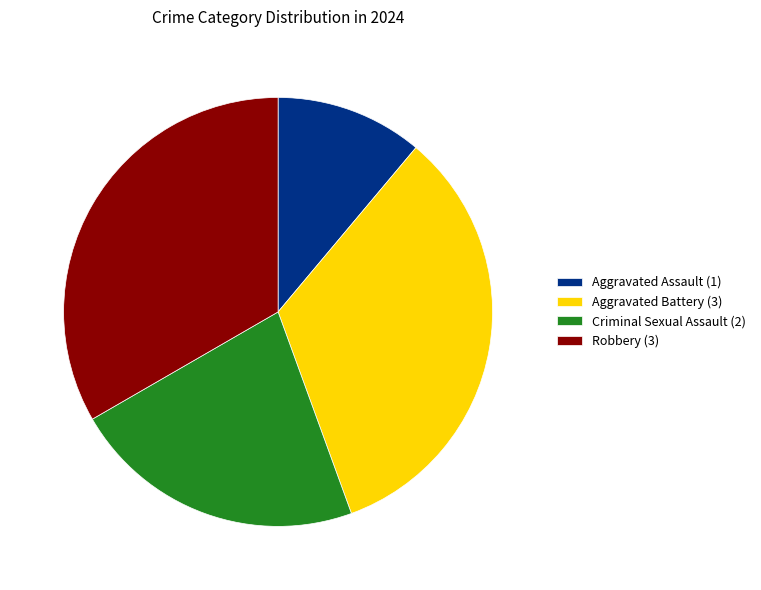

What is the ratio of the value at Aggravated Assault (1) to the value at Aggravated Battery (3)?

0.3